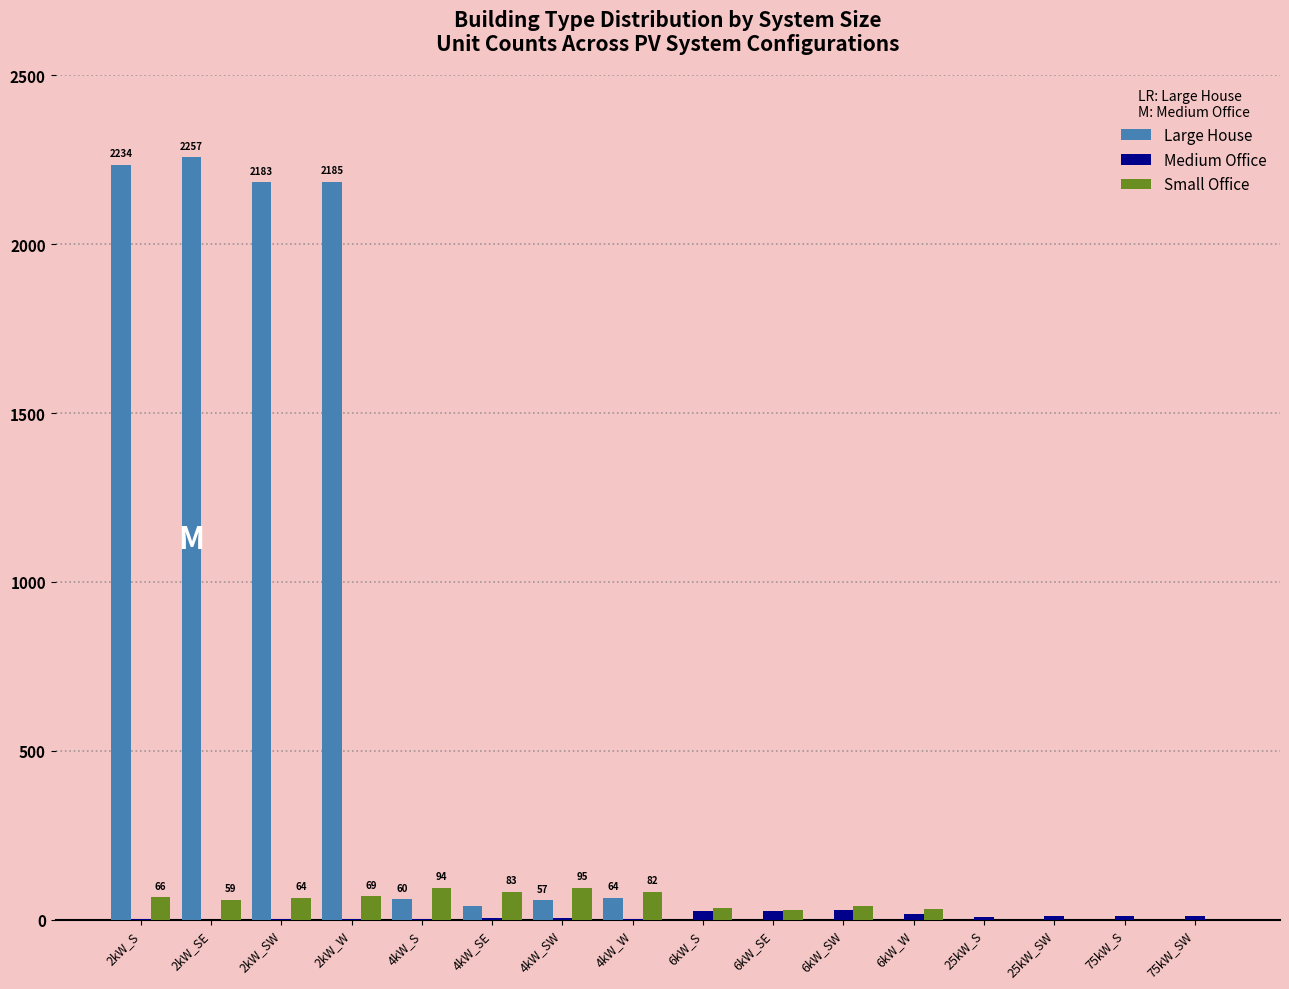

What is the sum of all Medium Office values?

152